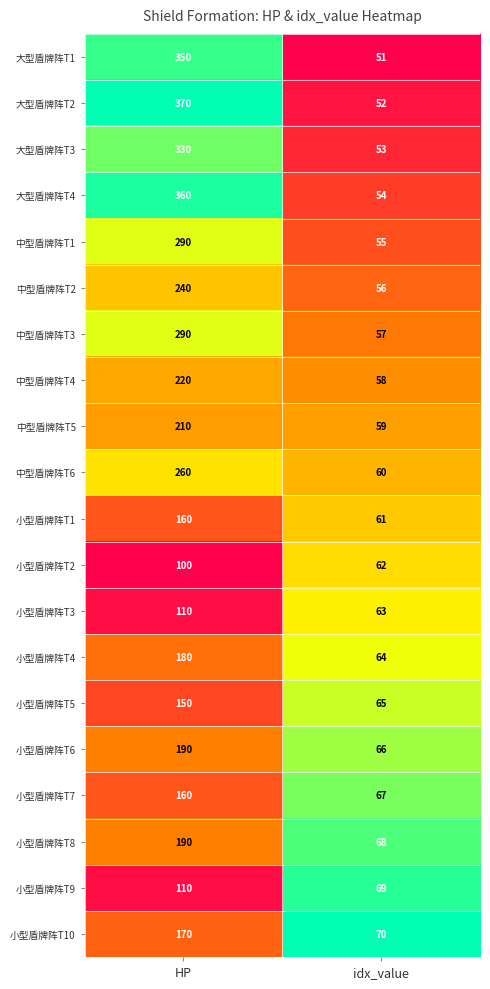

What is the total value across all series at idx_value?

1210